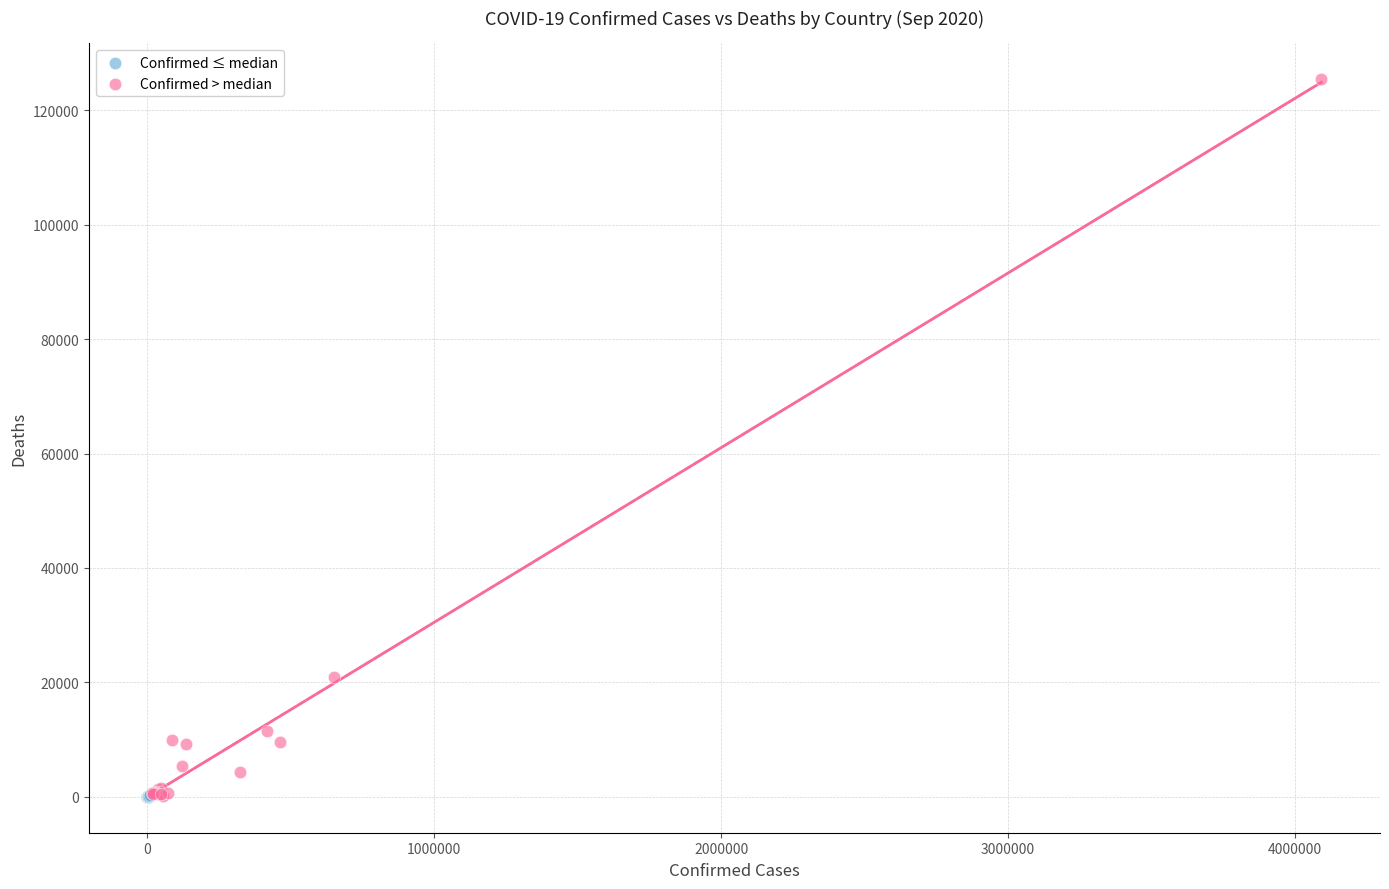

Which series reaches the maximum Y coordinate?

Confirmed > median